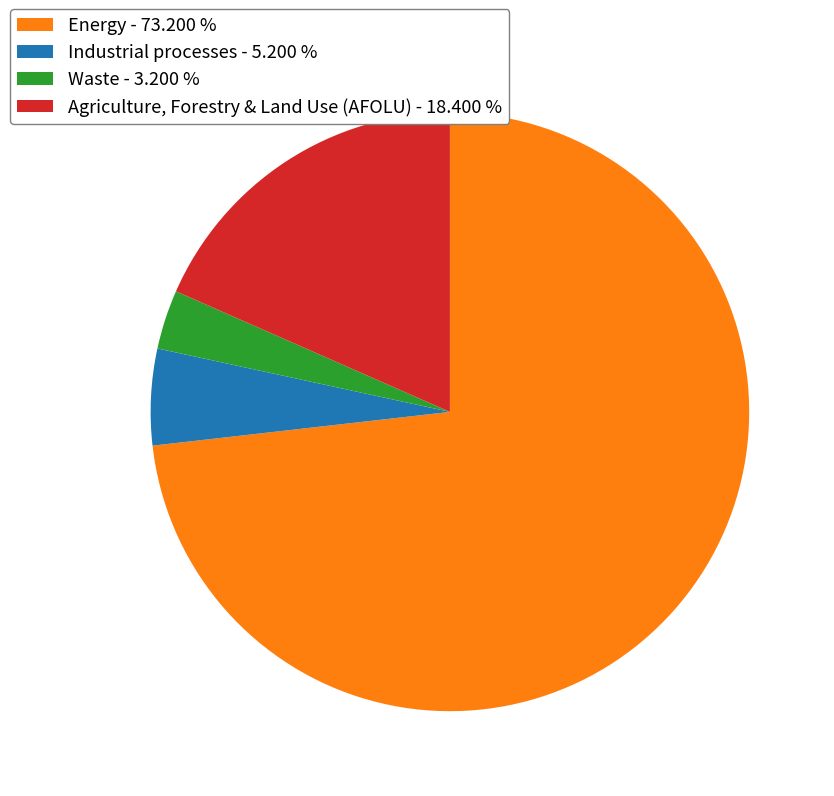

How many slices are in this pie chart?

4